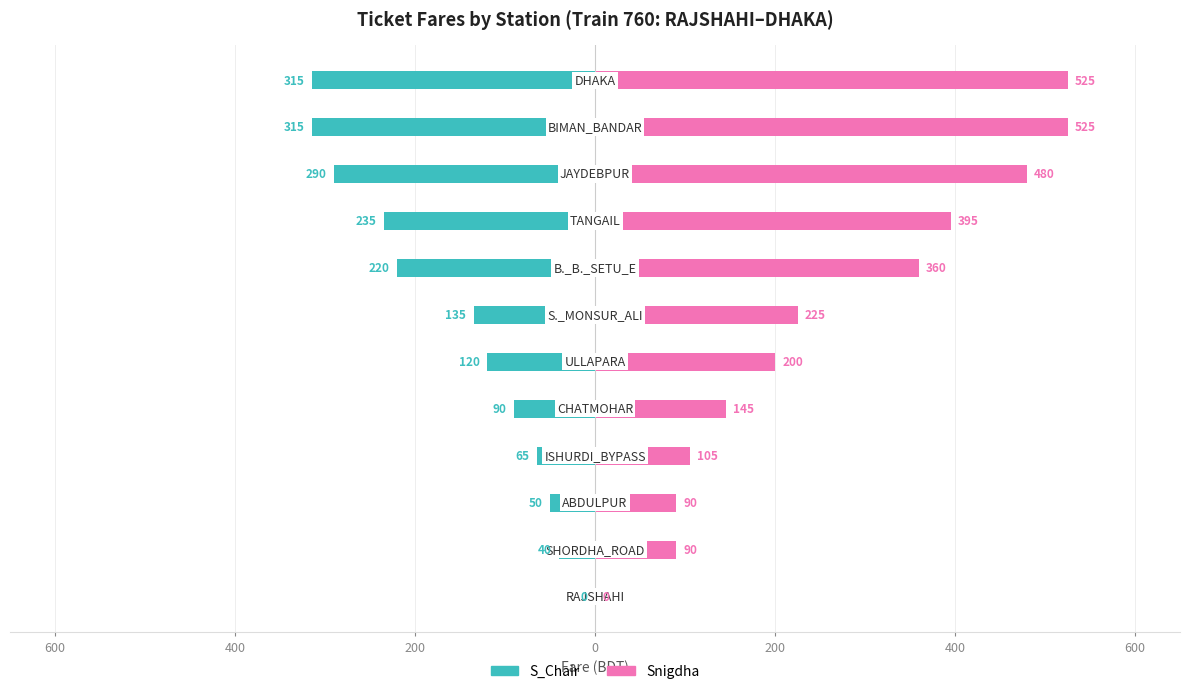

How many series are shown in this chart?

2